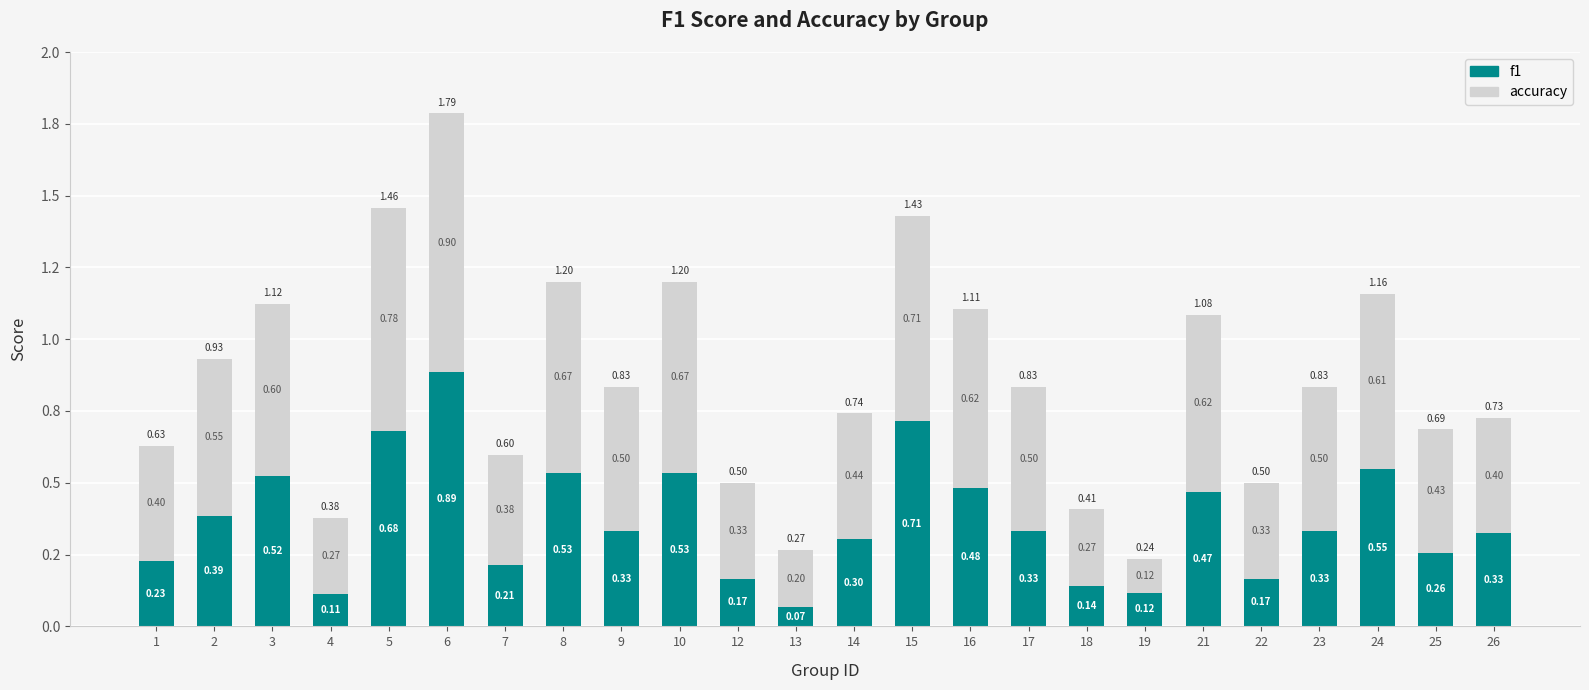

The accuracy series shows 0.1 at 13. True or false?

False